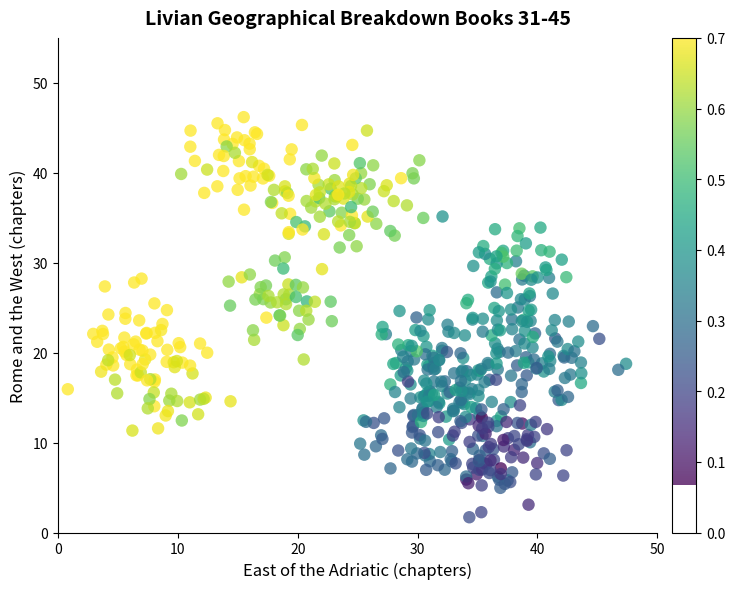

What is the range of Y values (max minus min)?

44.5